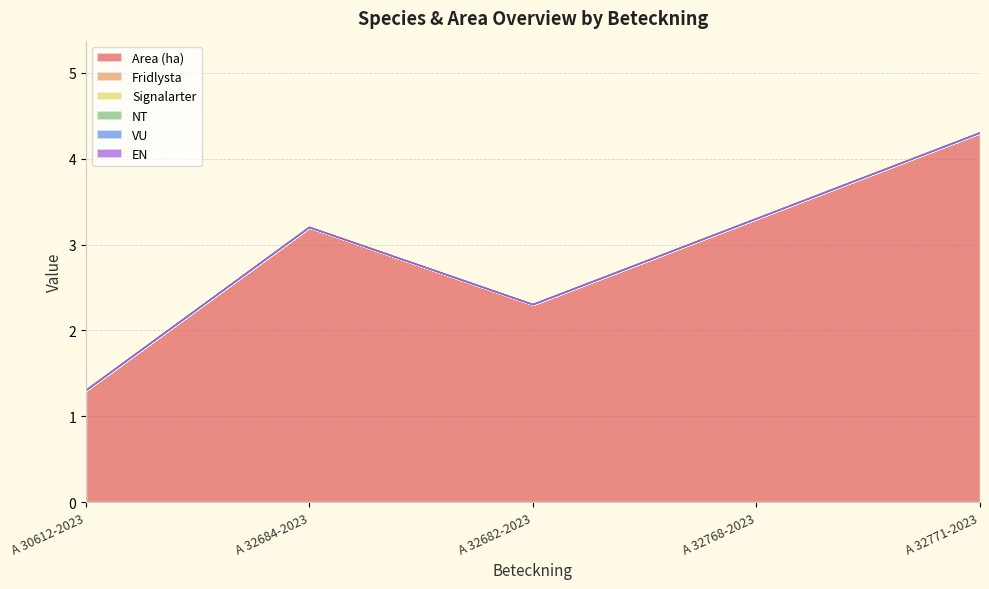

What are all the series names shown in the legend?

Area (ha), Fridlysta, Signalarter, NT, VU, EN